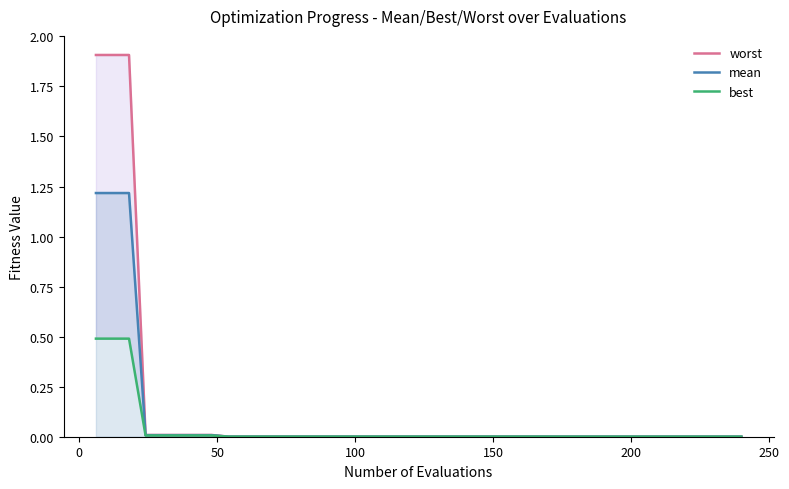

What is the maximum value for mean?

1.2